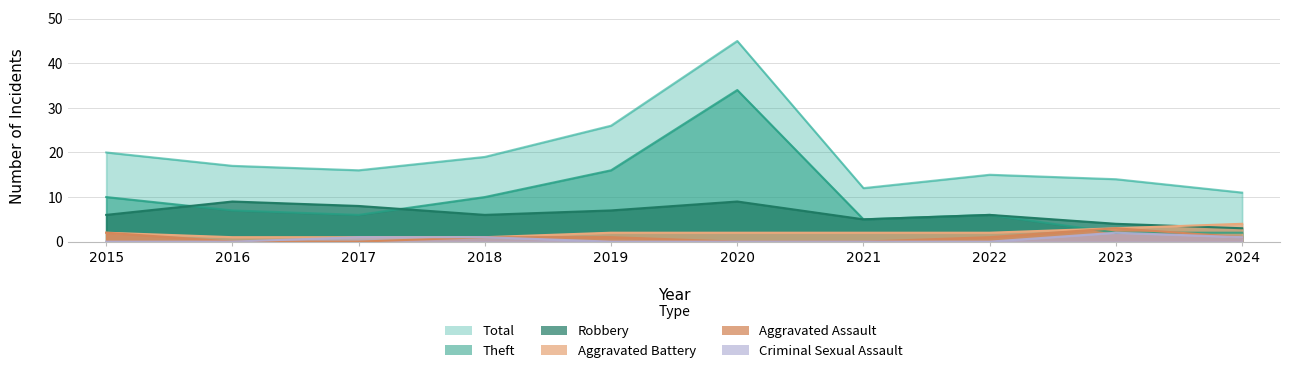

What is the total value across all series at 2018?

38